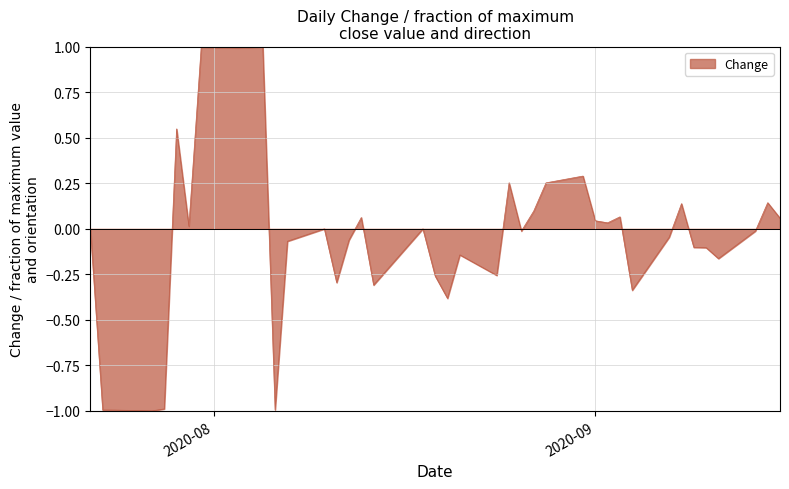

What is the maximum value shown in the chart?

1.0